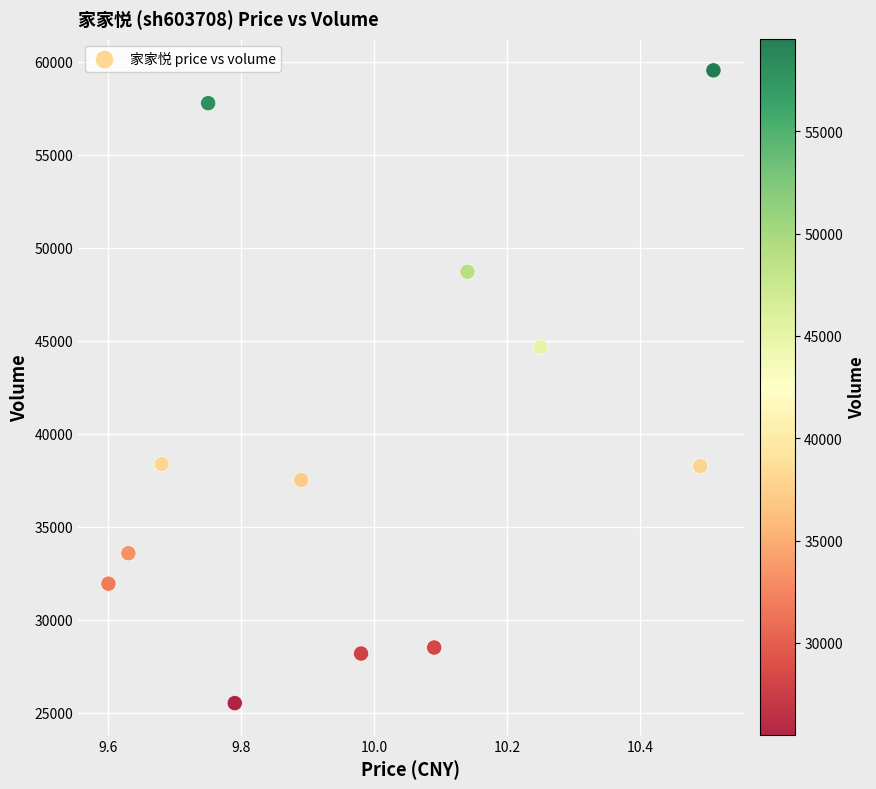

What is the average Y value?

39369